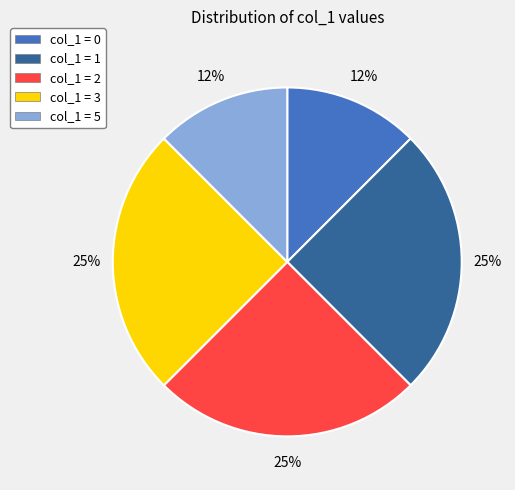

Do col_1 = 2 and col_1 = 0 together represent more than half of the pie?

No